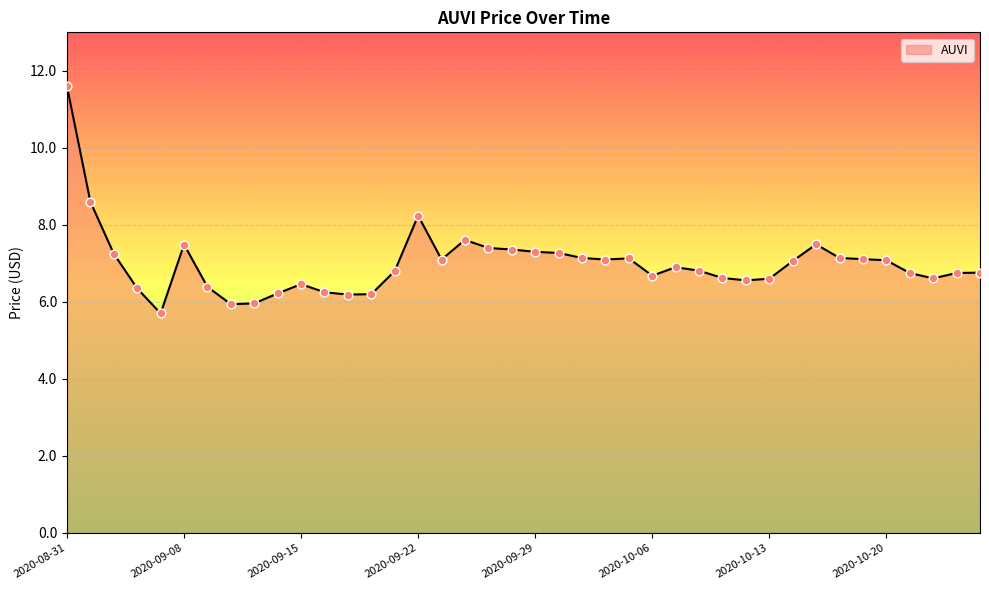

What is the smallest value displayed?

5.7